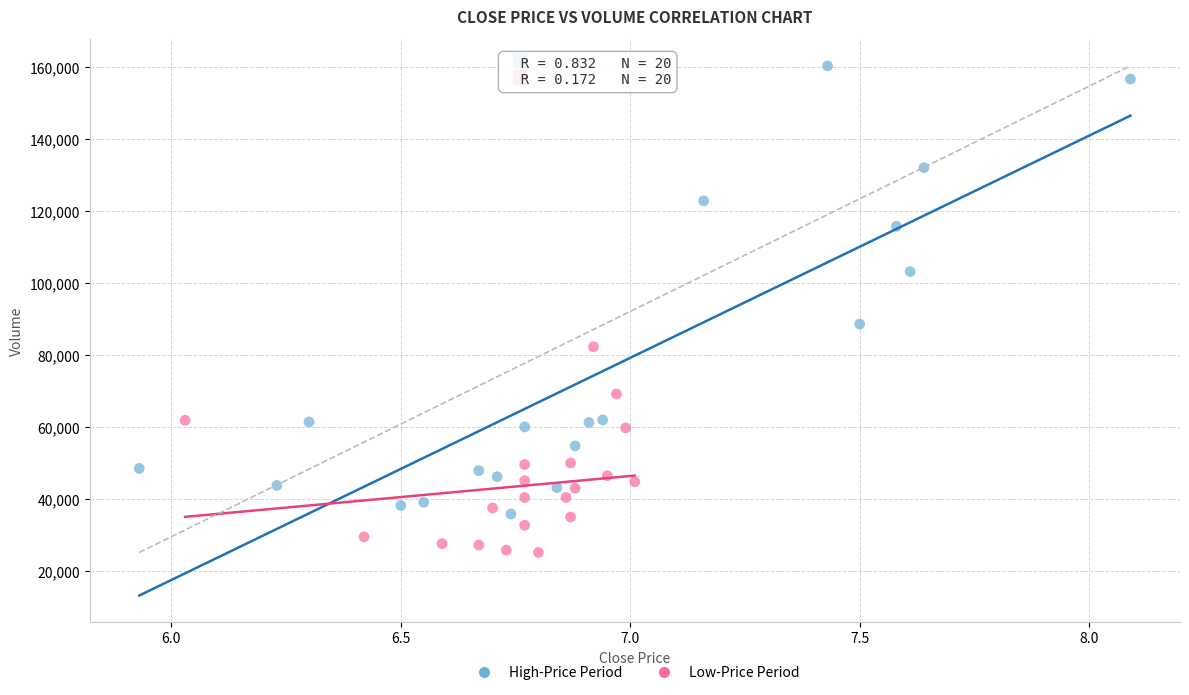

Which series contains the highest Y value?

High-Price Period